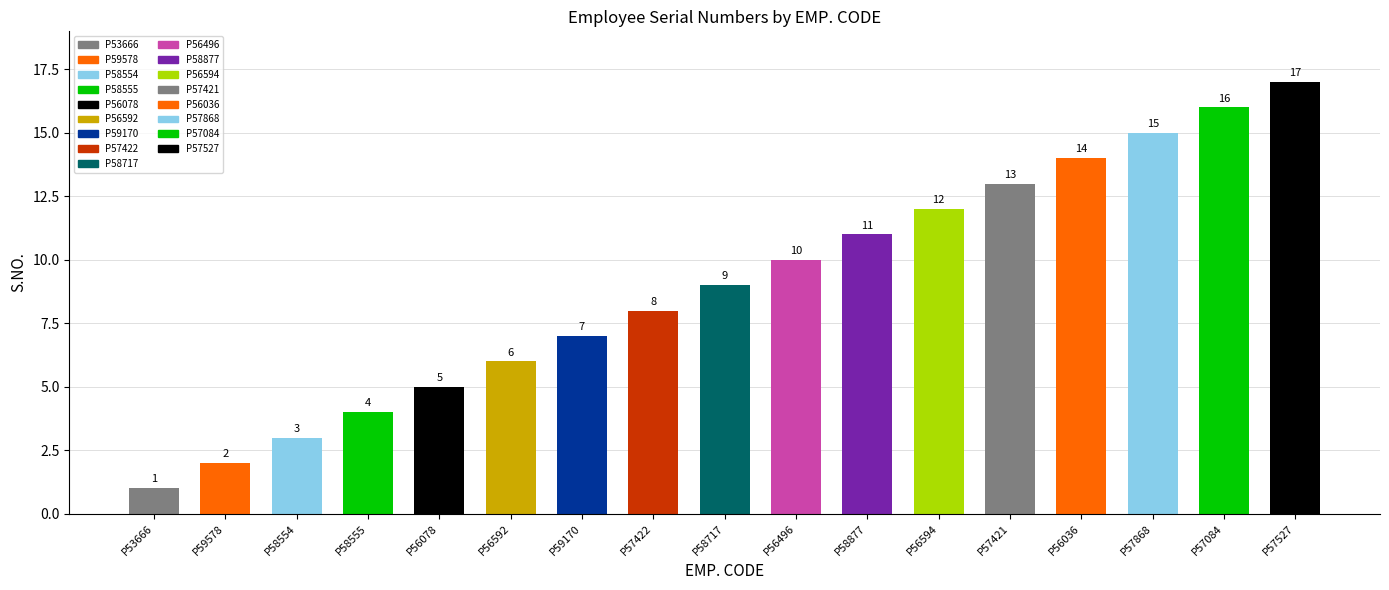

List the labels in order of value, largest first.

P57527, P57084, P57868, P56036, P57421, P56594, P58877, P56496, P58717, P57422, P59170, P56592, P56078, P58555, P58554, P59578, P53666